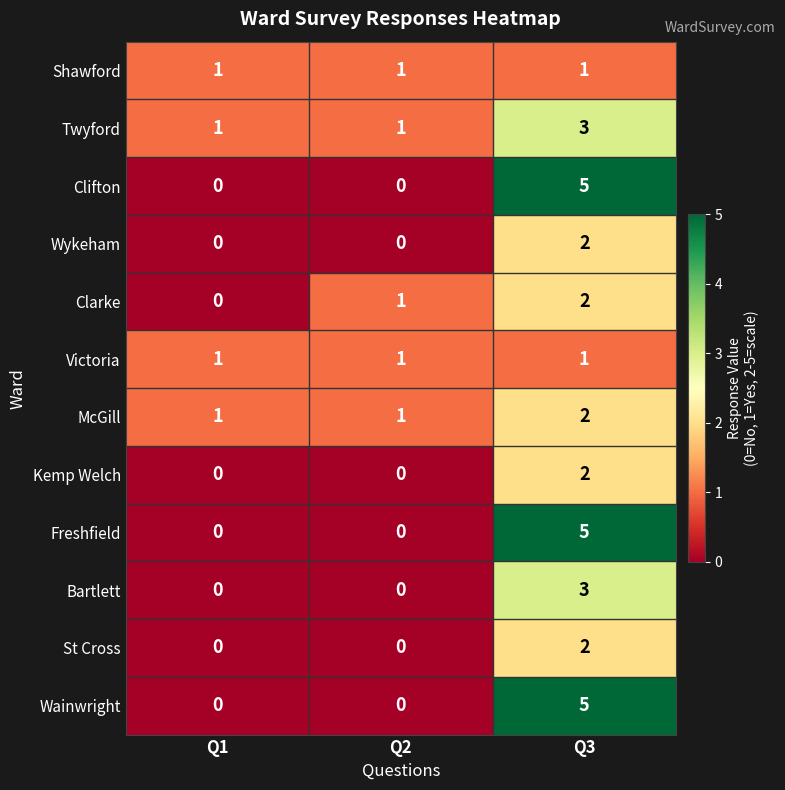

Which series changed the most between Q1 and Q2?

Clarke